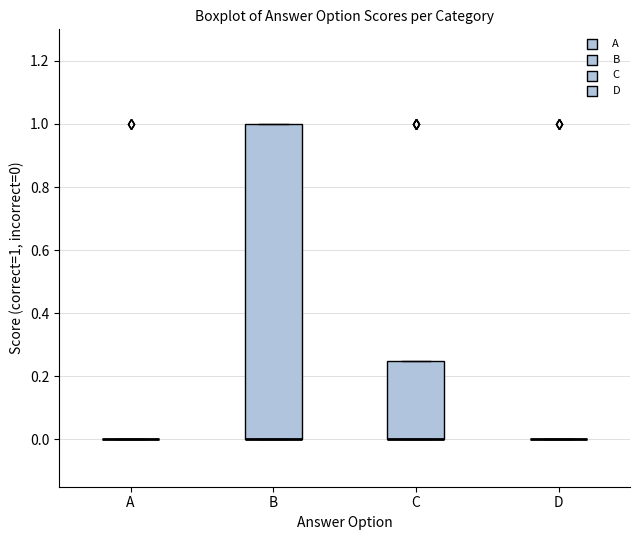

Reading left to right, transcribe this box plot: for each box, give where its median line is, the range the box spans, and where its two whiskers end, as read against the y-axis. The values are not printed on the chart, so give them approximately, as read against the axis.

A: box collapsed to a line at 0.00, whiskers 0.00 to 0.00
B: median 0.00 (drawn on the box's lower edge), box 0.00 to 1.00, whiskers 0.00 to 1.00
C: median 0.00 (drawn on the box's lower edge), box 0.00 to 0.26, whiskers 0.00 to 0.26
D: box collapsed to a line at 0.00, whiskers 0.00 to 0.00